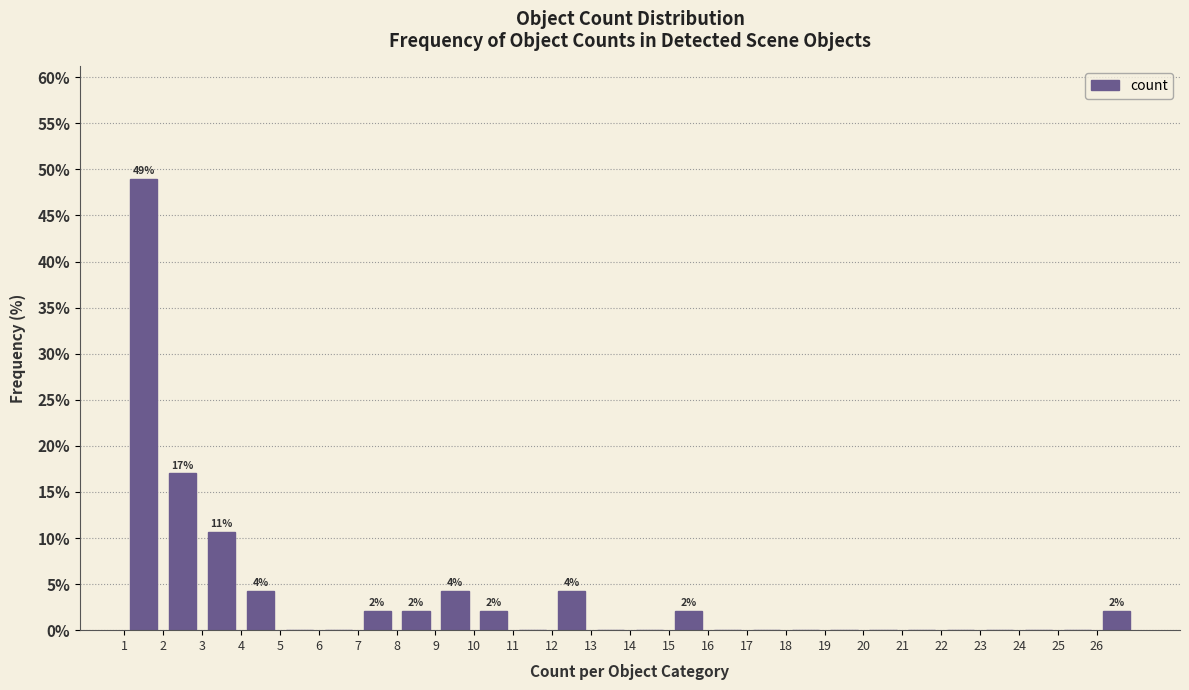

Which range on the x-axis has the tallest bar?

1 to 2